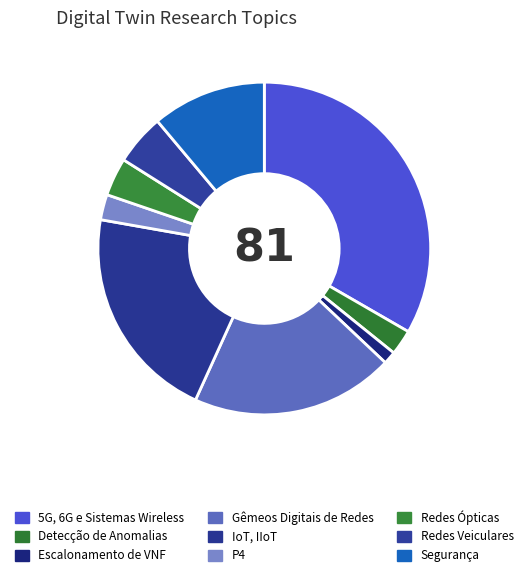

To the nearest percent, what is the combined percentage of Gêmeos Digitais de Redes and Redes Ópticas?

23%